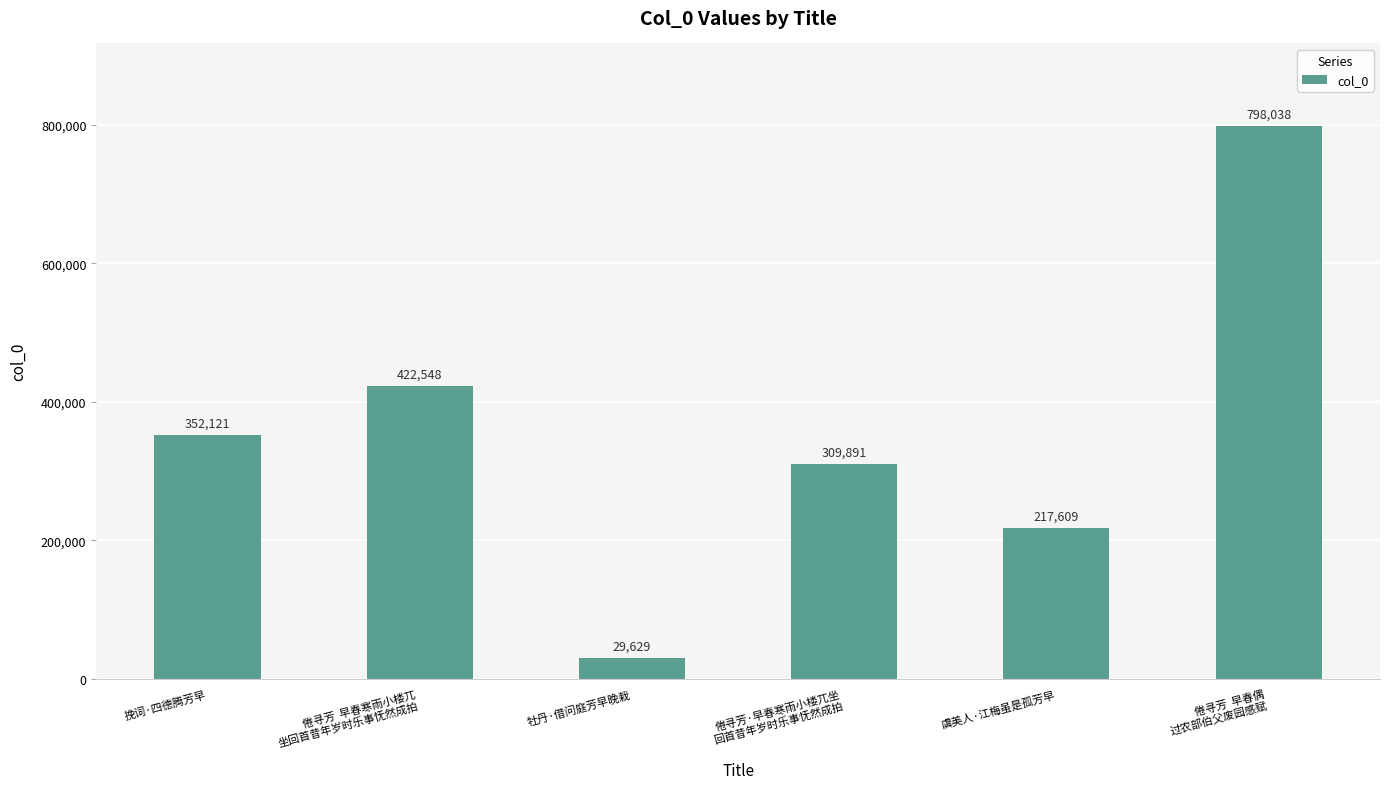

The chart shows a value of 422548 at 倦寻芳  早春寒雨小楼兀
坐回首昔年岁时乐事怃然成拍. True or false?

True